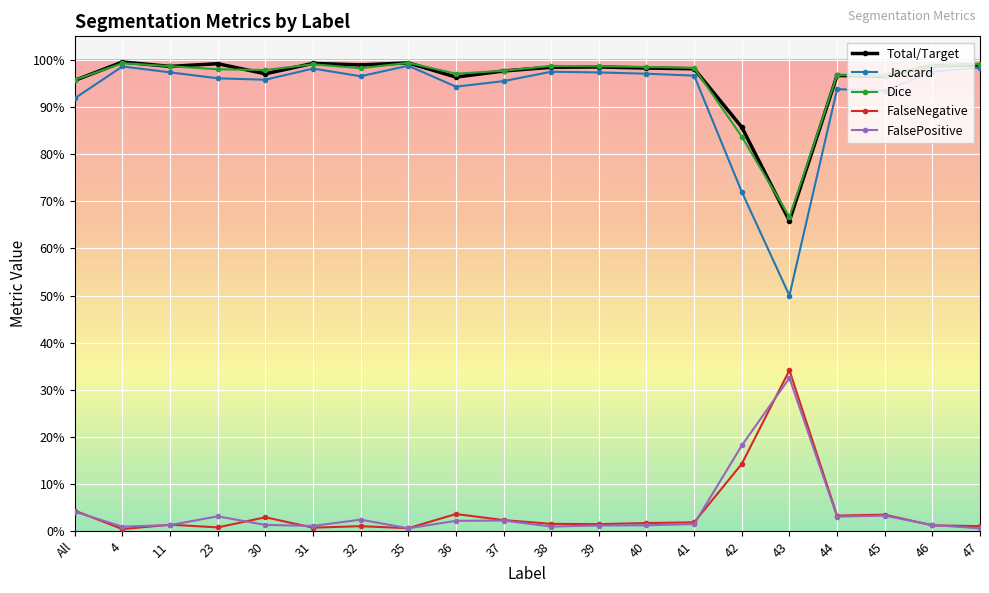

What are all the series names shown in the legend?

Total/Target, Jaccard, Dice, FalseNegative, FalsePositive